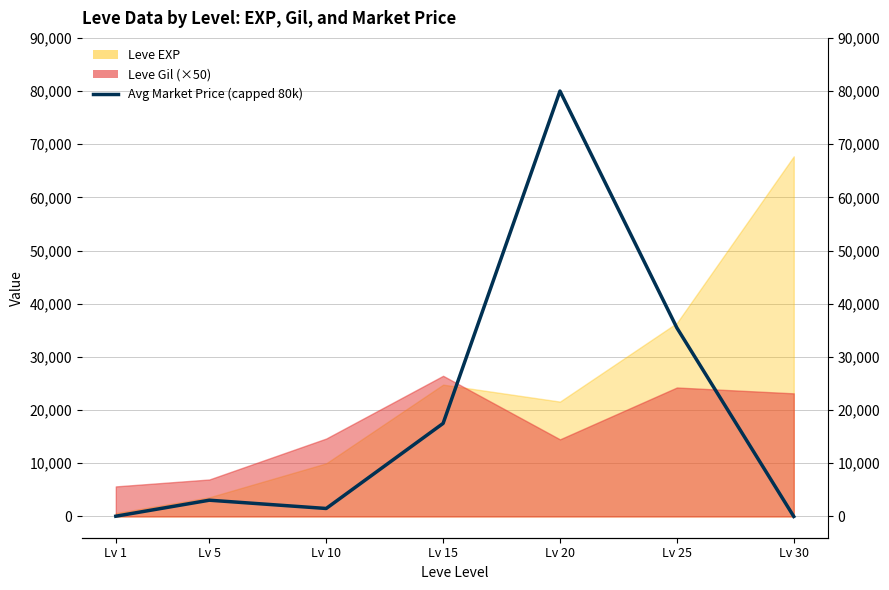

Which label corresponds to the largest value in the chart?

Lv 20